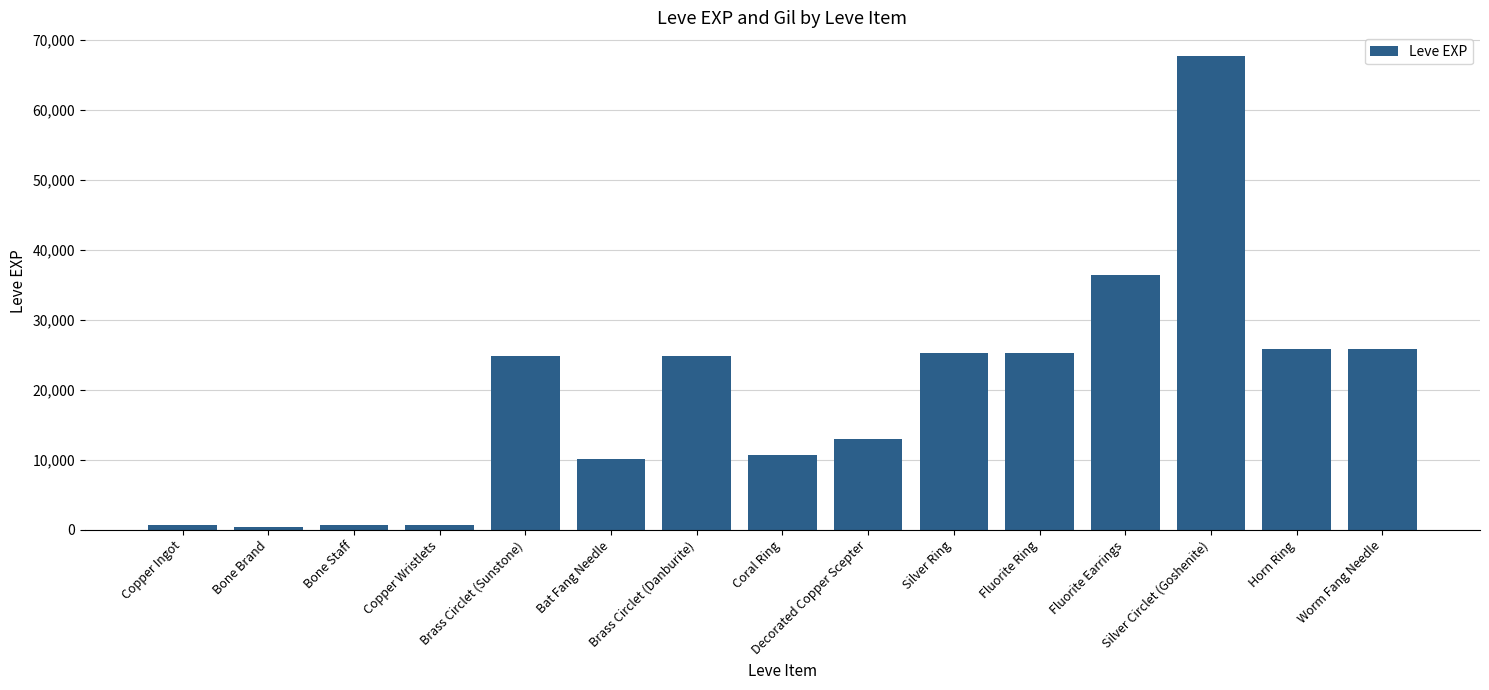

What is the approximate value at Fluorite Ring, to the nearest 50?

25250